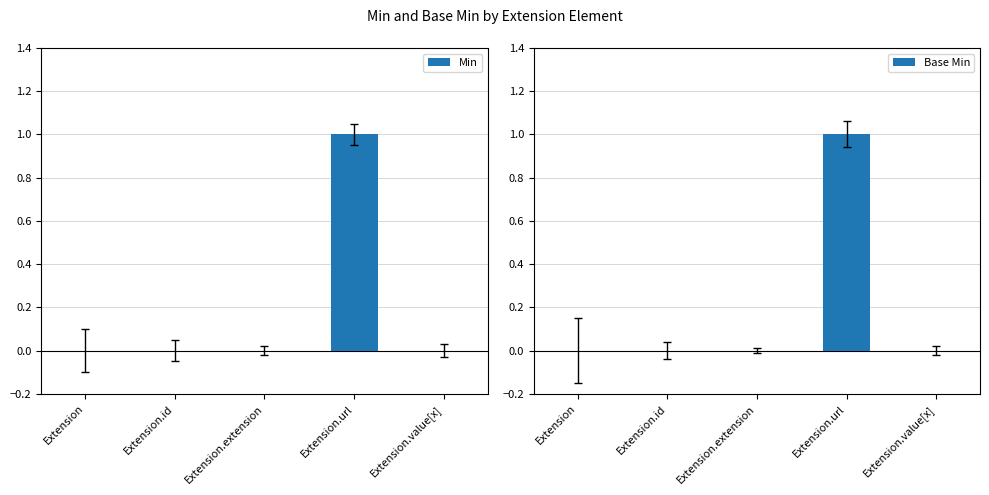

At which category does the chart reach its peak across all series?

Extension.url